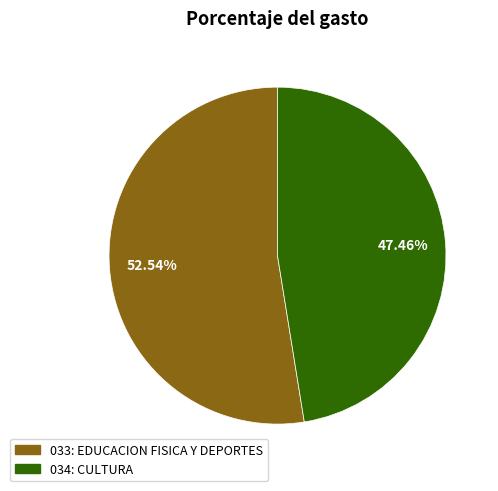

What percentage is the 034: CULTURA slice, to the nearest percent?

47%